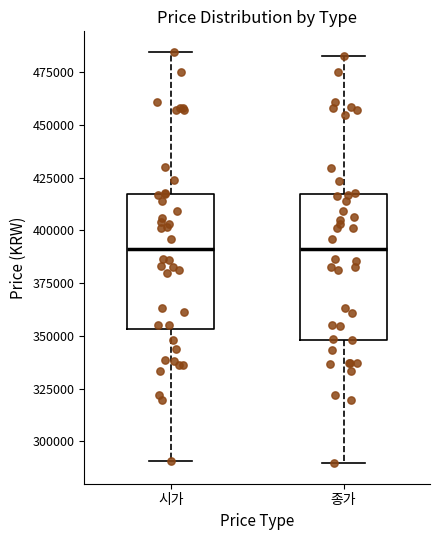

Which box is the tallest, from its lower edge to its upper edge?

종가